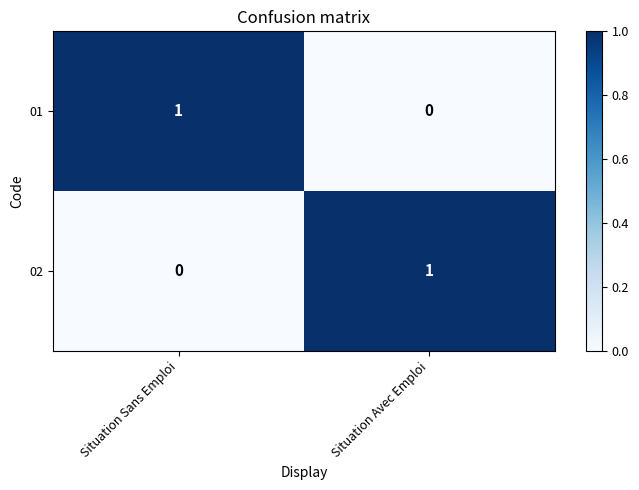

What is the total value across all series at Situation Sans Emploi?

1